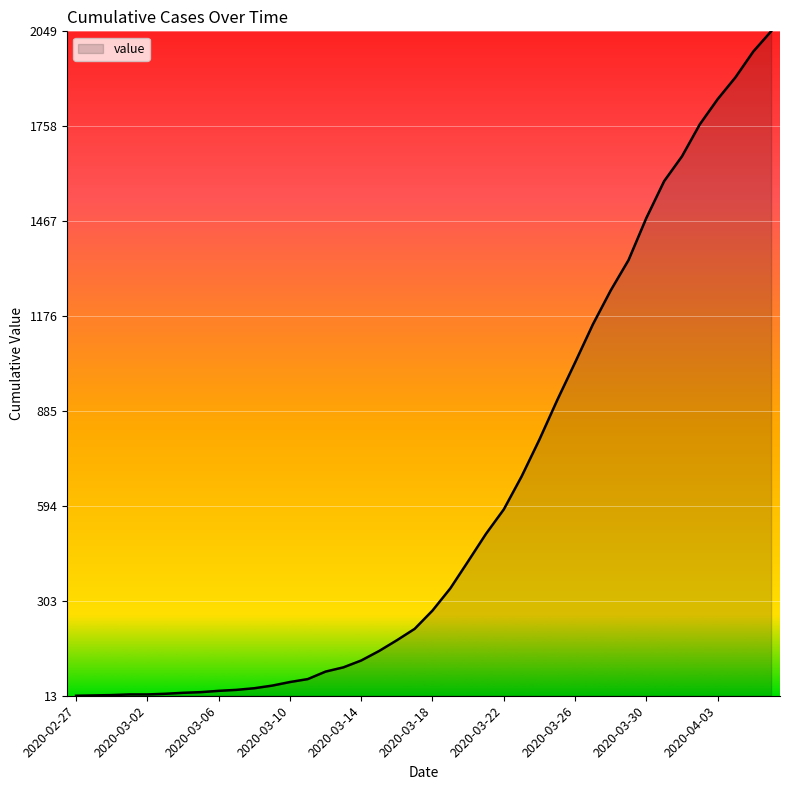

What is the difference between the maximum and minimum values?

2036